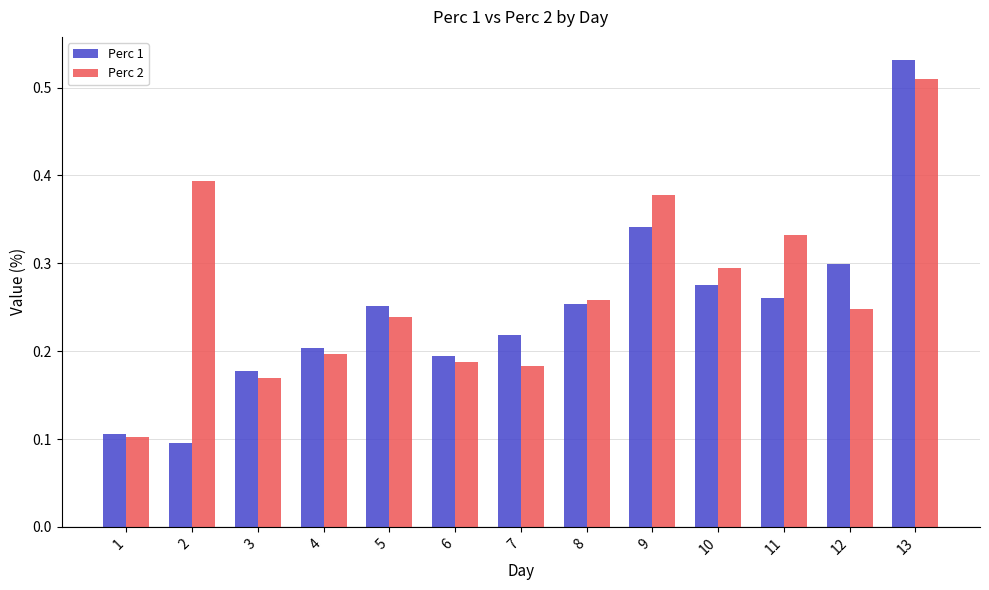

Count the Perc 1 values in the range 0 to 1.

13